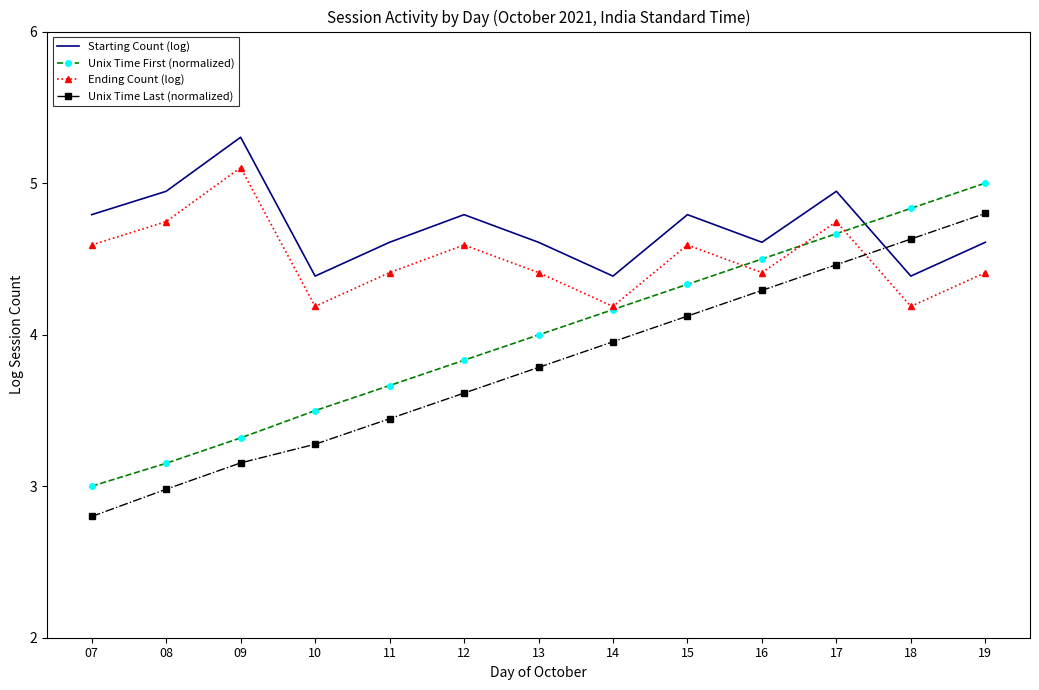

What is the difference between the highest and lowest values at 08?

2.0